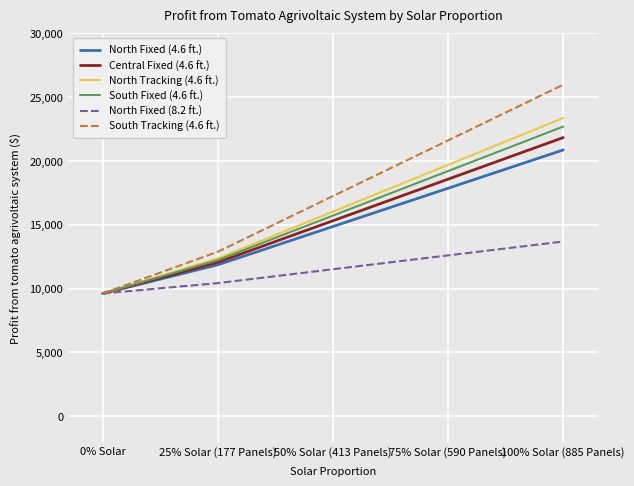

True or false: South Fixed (4.6 ft.) has more than 0 interior local peaks.

False